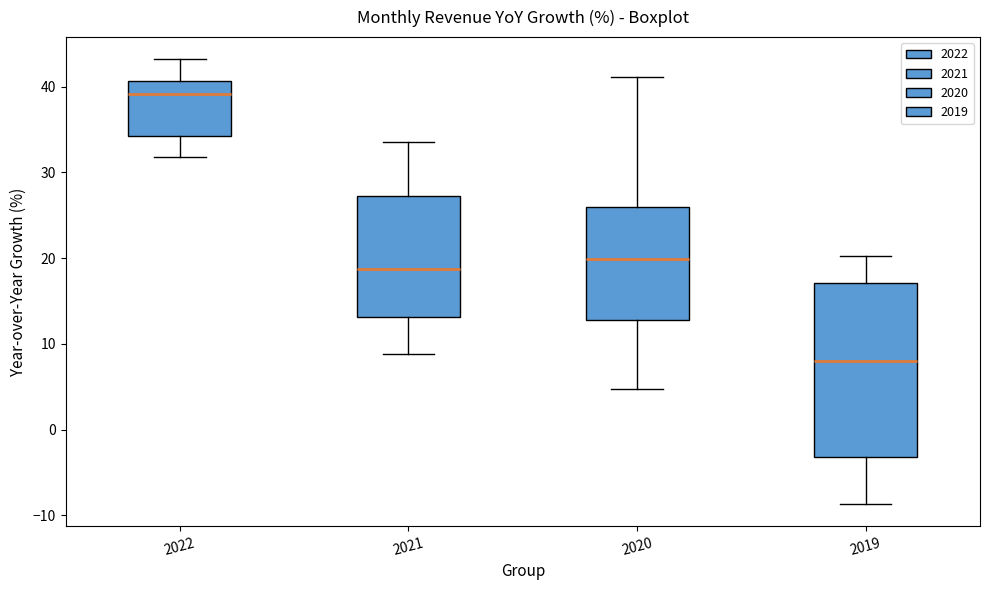

Reading left to right, read every box against the y-axis: the position of its median line, the range the box covers, and the ends of its whiskers. The values are not printed on the chart, so give them approximately, as read against the axis.

2022: median 39, box 34 to 41, whiskers 32 to 43
2021: median 19, box 13 to 27, whiskers 9 to 34
2020: median 20, box 13 to 26, whiskers 5 to 41
2019: median 8, box -3 to 17, whiskers -9 to 20